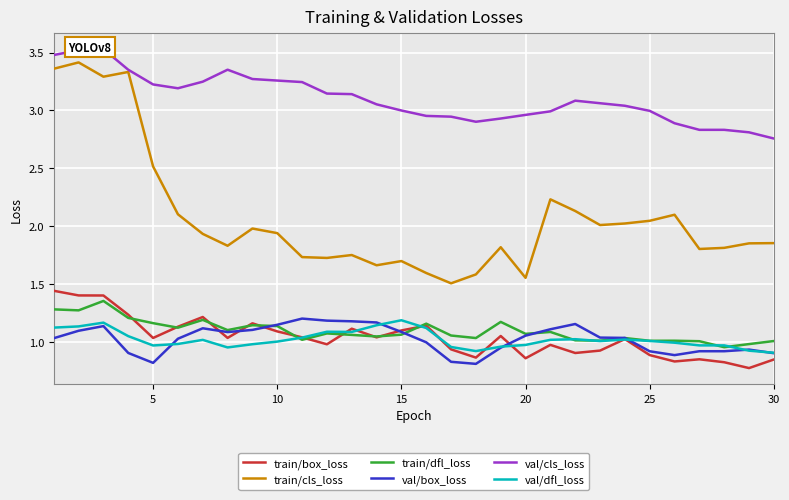

What are all the series names shown in the legend?

train/box_loss, train/cls_loss, train/dfl_loss, val/box_loss, val/cls_loss, val/dfl_loss